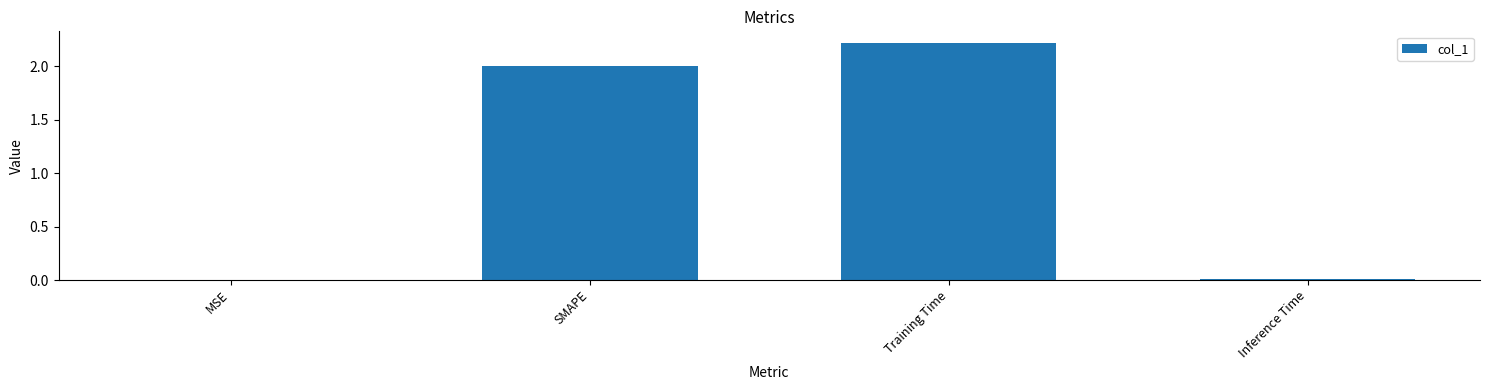

Is it true that the value at Training Time is 2.2?

True